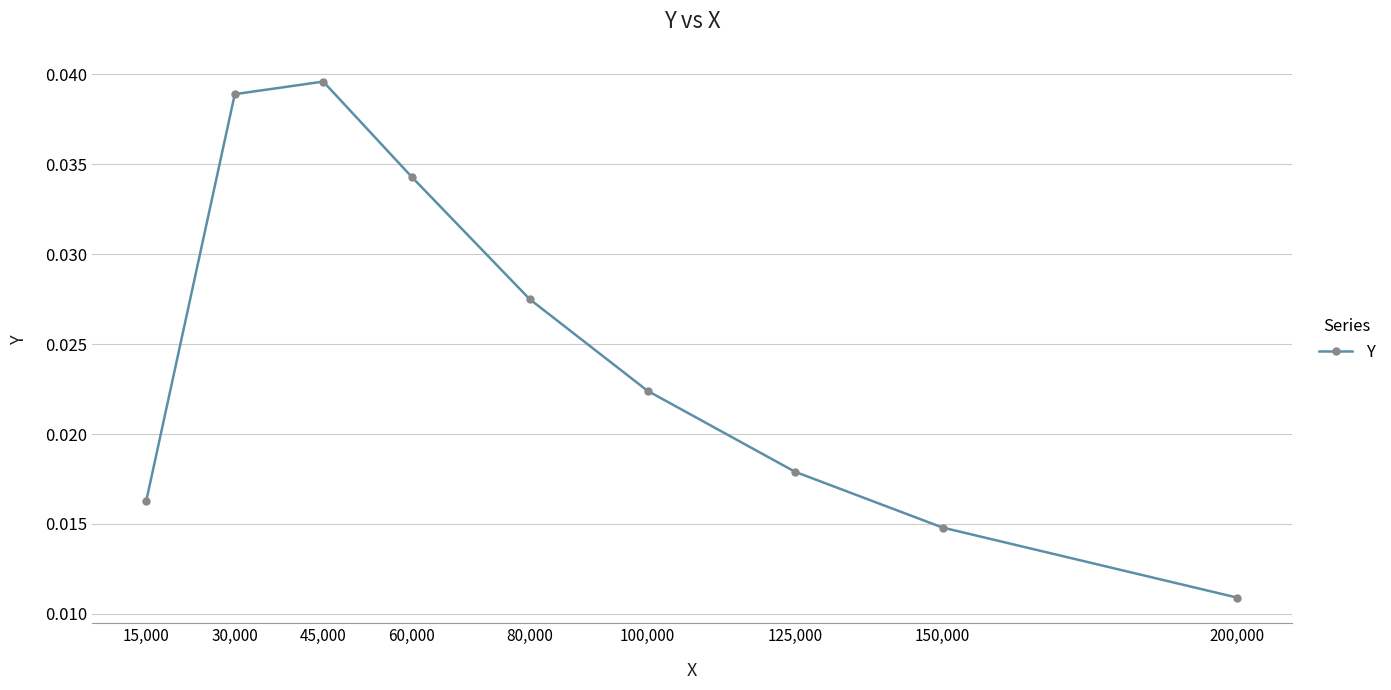

What position from the right is 100,000?

4